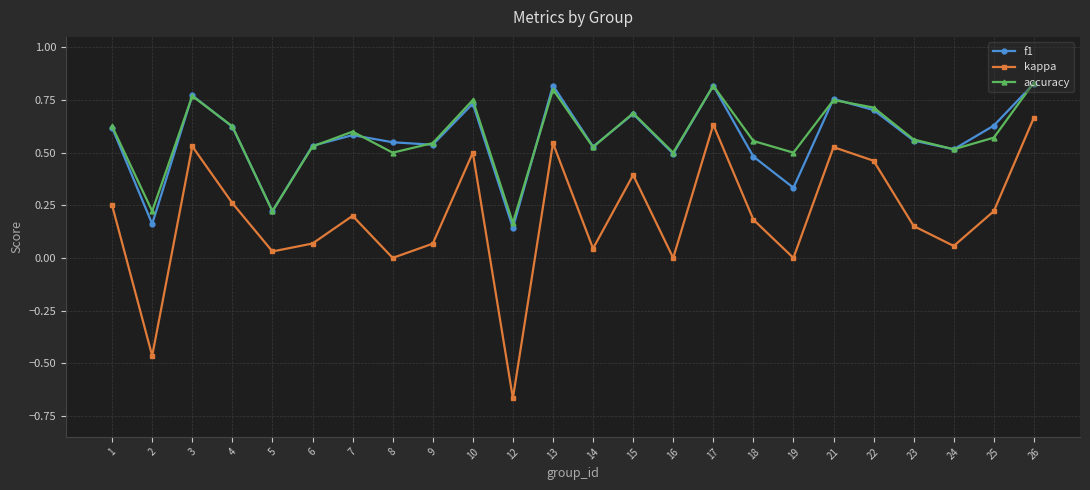

Which series changed the most between 6 and 21?

kappa